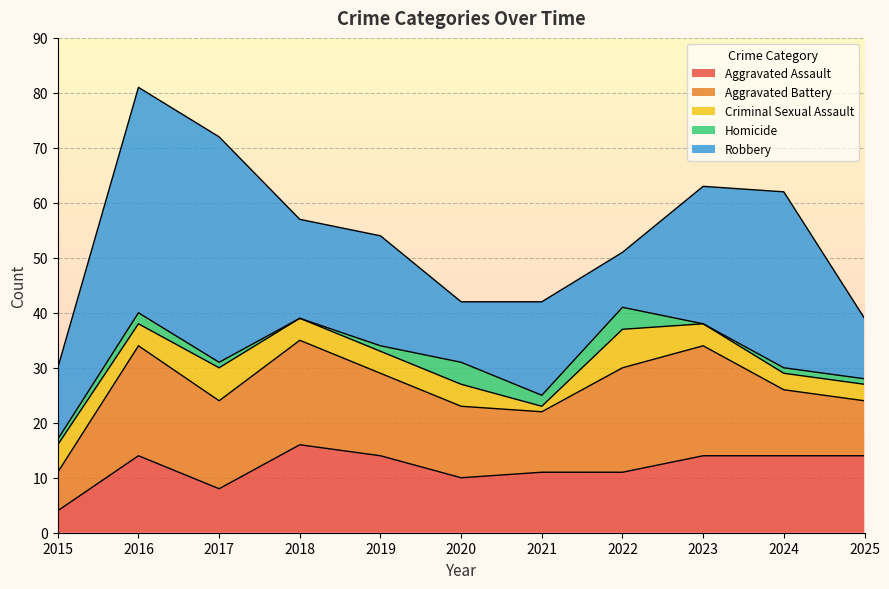

True or false: Homicide and Aggravated Battery intersect in this chart.

False